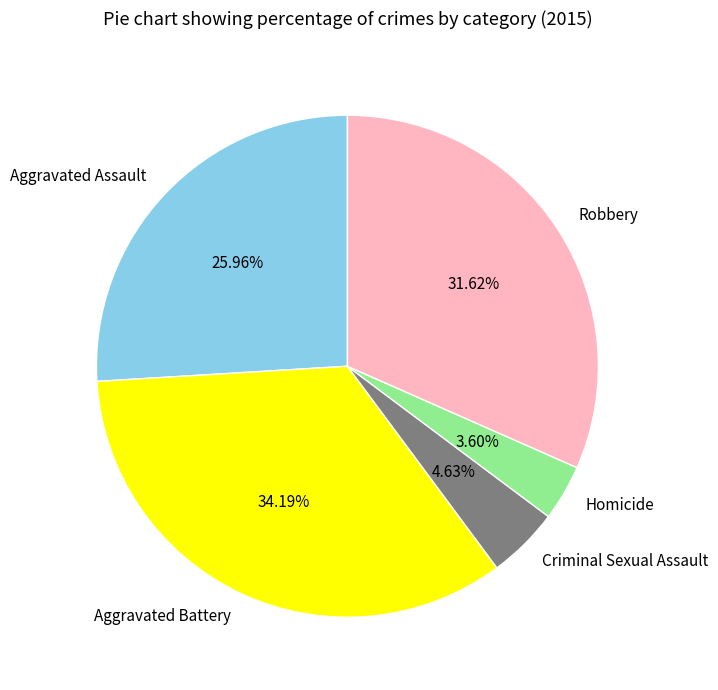

Which slice is the largest?

Aggravated Battery